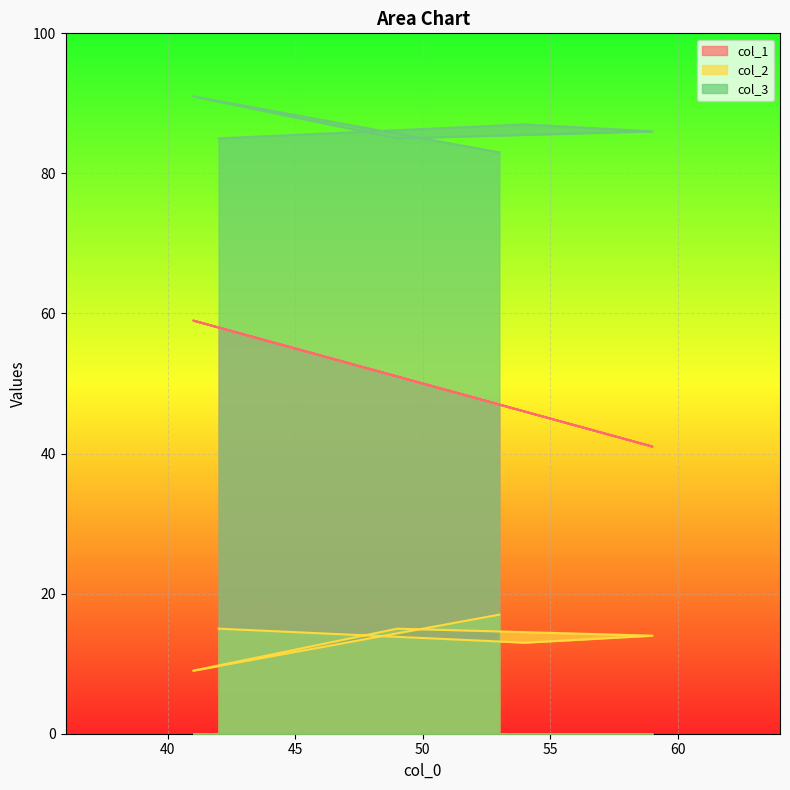

Where is the first local minimum for col_1?

59